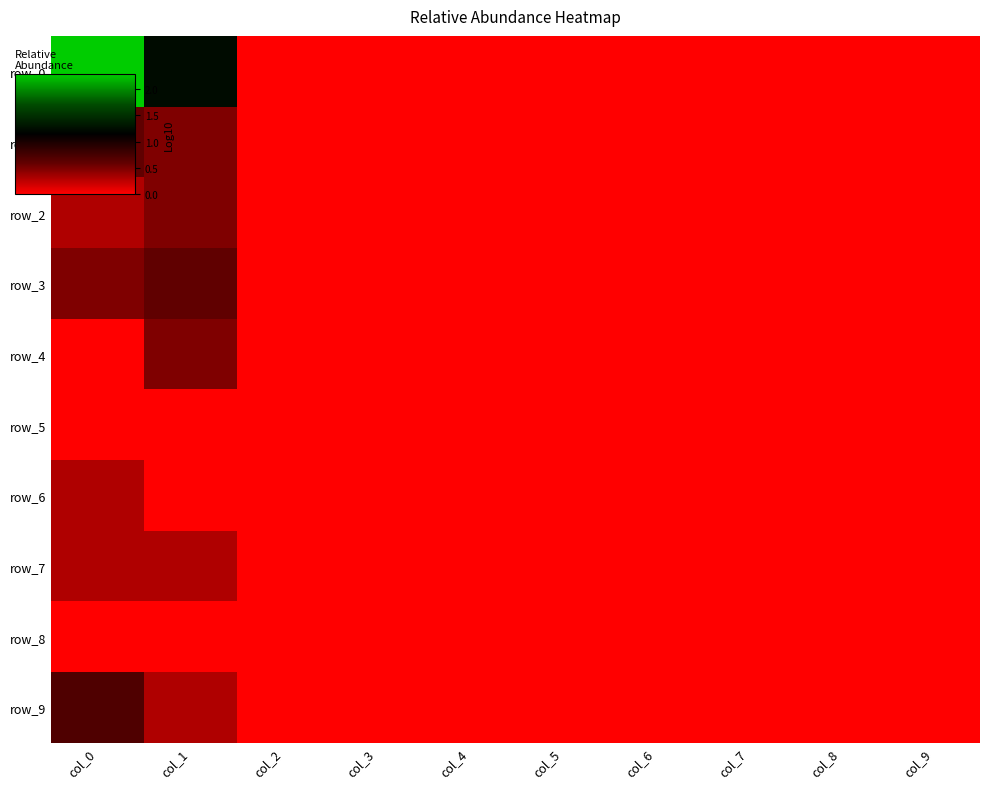

How many row_0 values are between 0 and 1?

8